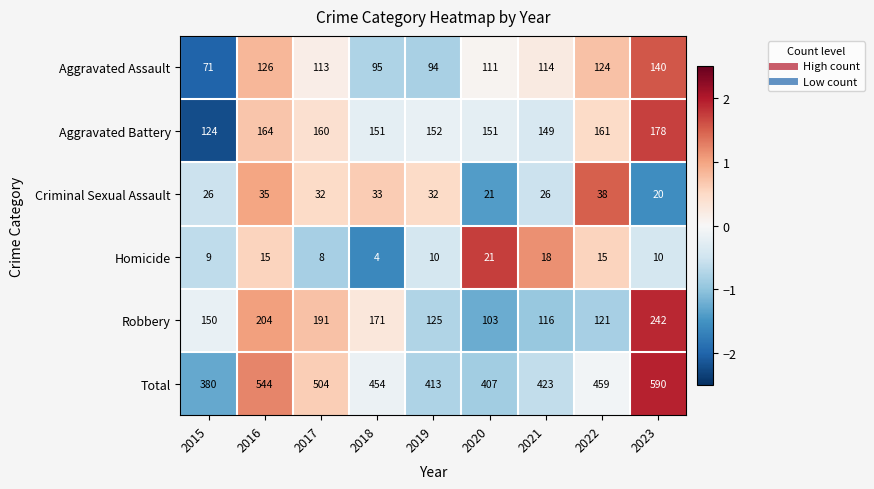

Which category has the lowest value in the Total series?

2015